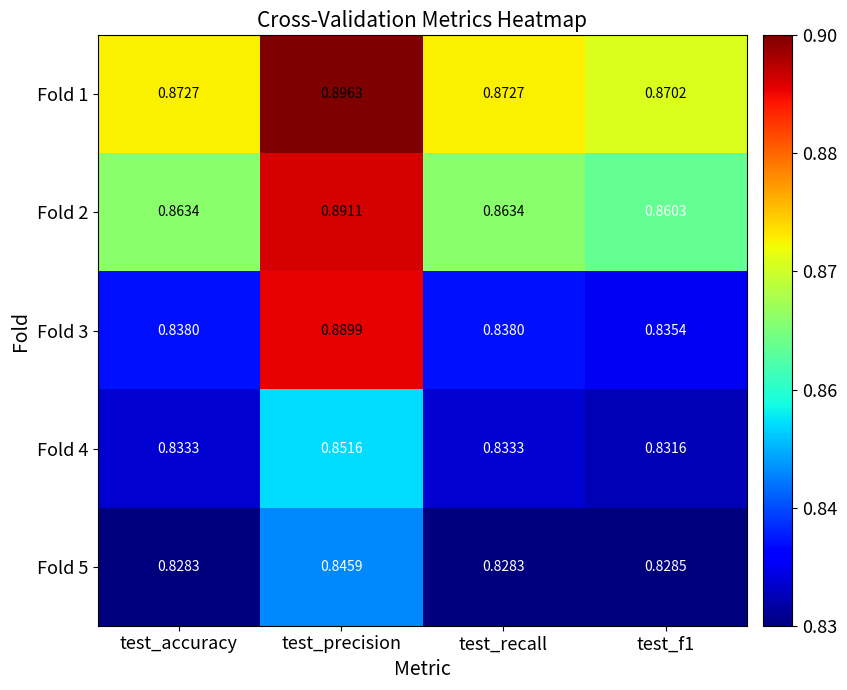

Which category has the highest value across all series?

test_precision